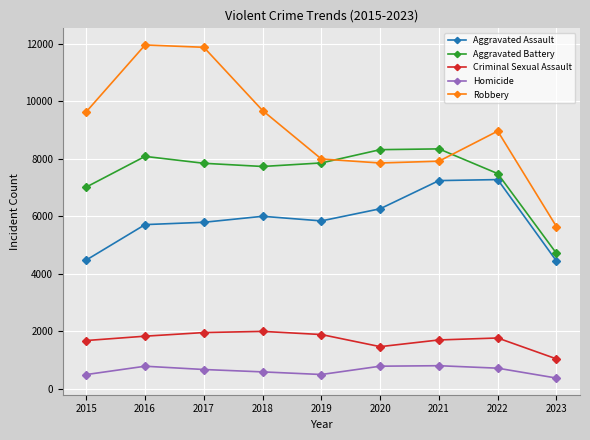

What is the average value of the Aggravated Assault series?

5895